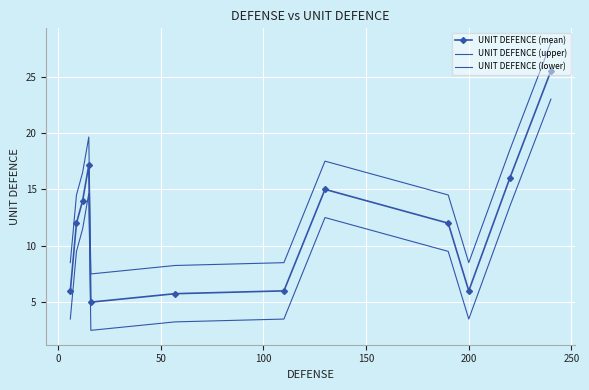

Rank the series by their average value, from lowest to highest.

UNIT DEFENCE (lower), UNIT DEFENCE (mean), UNIT DEFENCE (upper)